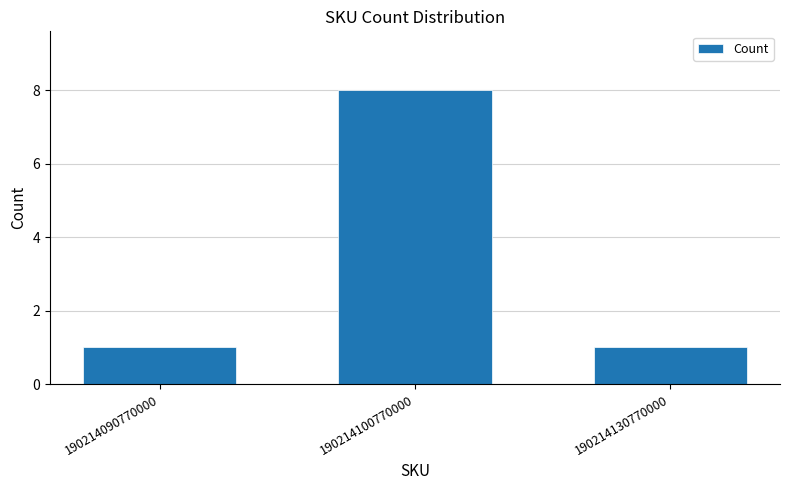

What is the ratio of the value at 190214090770000 to the value at 190214100770000?

0.1